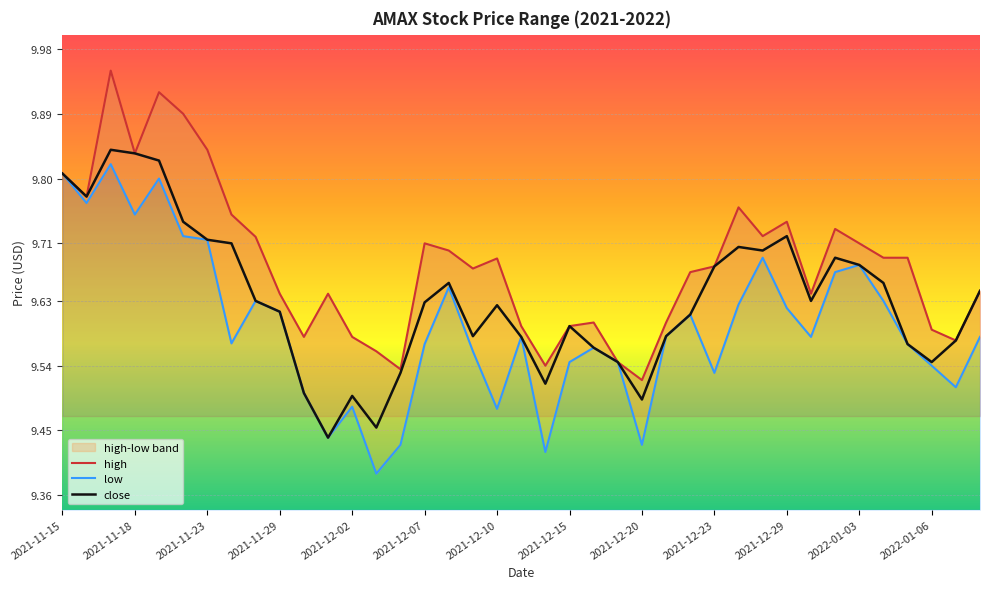

Is it true that close equals 16.9 at 2022-01-04?

False